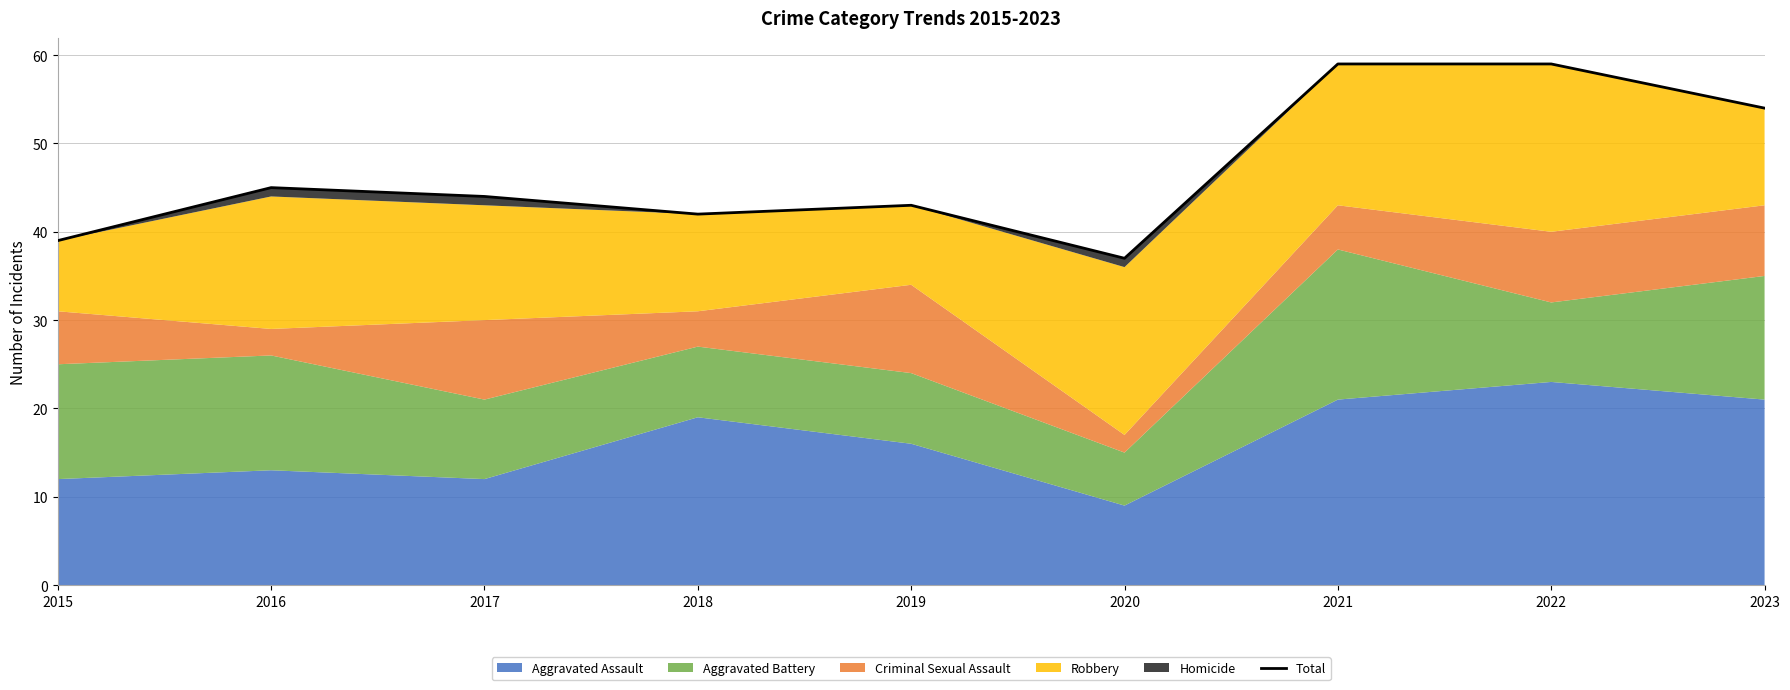

Reading right to left, extract all data points from this chart.

54	59	59	37	43	42	44	45	39